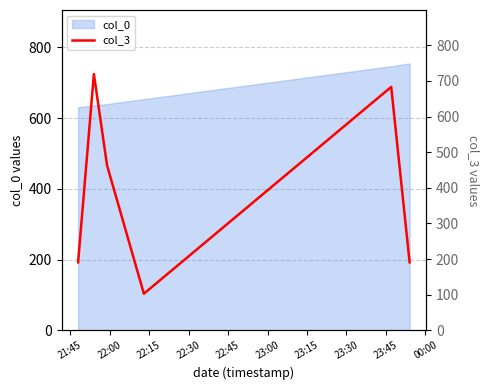

Reading left to right, list all the values displayed in this chart.

191	719	463	103	683	191